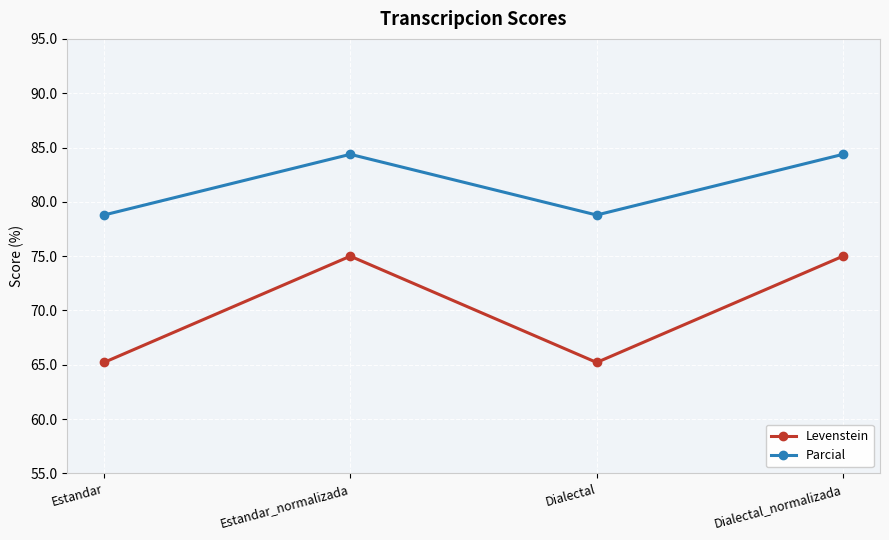

Reading right to left, list all the values displayed in this chart.

Levenstein: Dialectal_normalizada=75.0	Dialectal=65.2	Estandar_normalizada=75.0	Estandar=65.2
Parcial: Dialectal_normalizada=84.4	Dialectal=78.8	Estandar_normalizada=84.4	Estandar=78.8